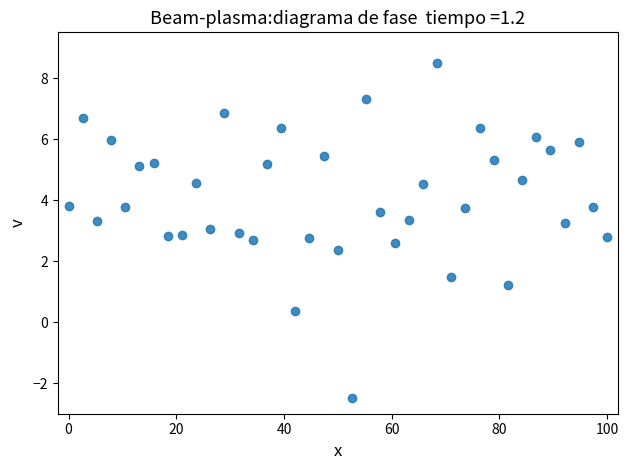

What is the range of Y values (max minus min)?

11.0